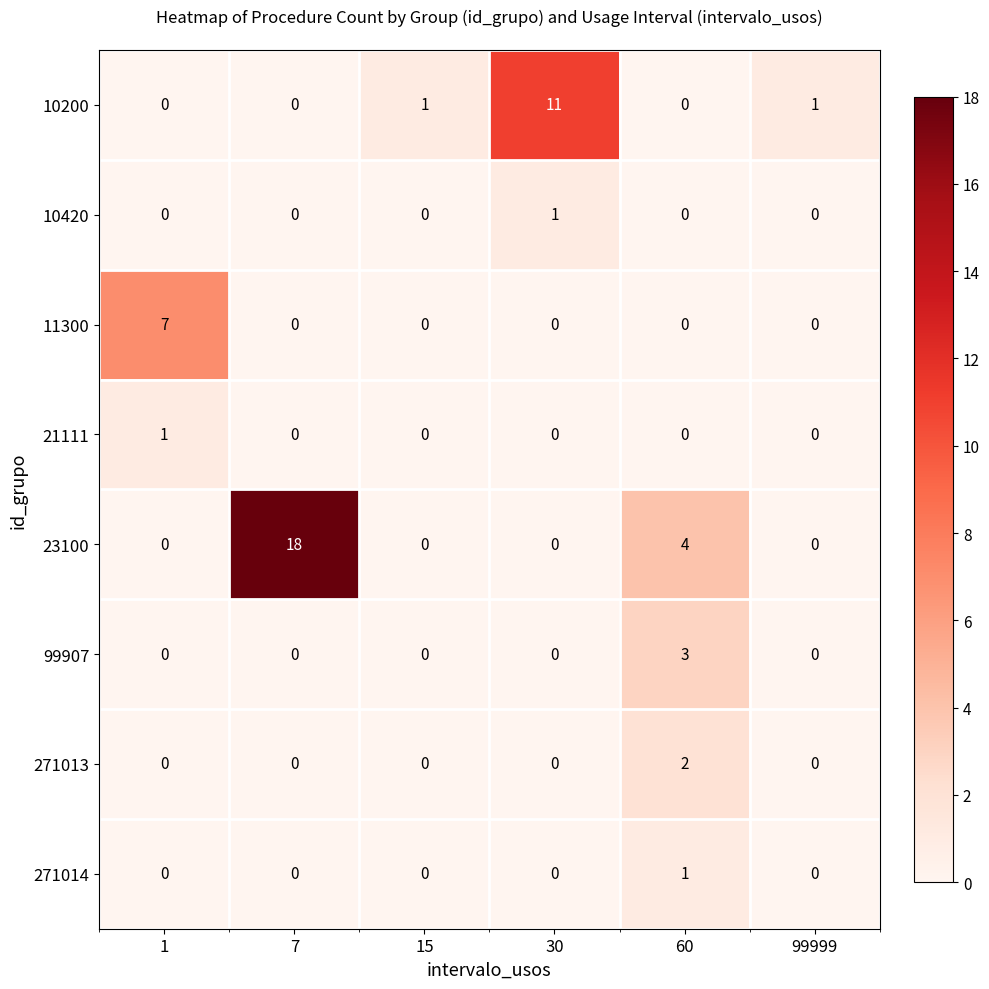

What is the spread (max minus min) of values at 1?

7